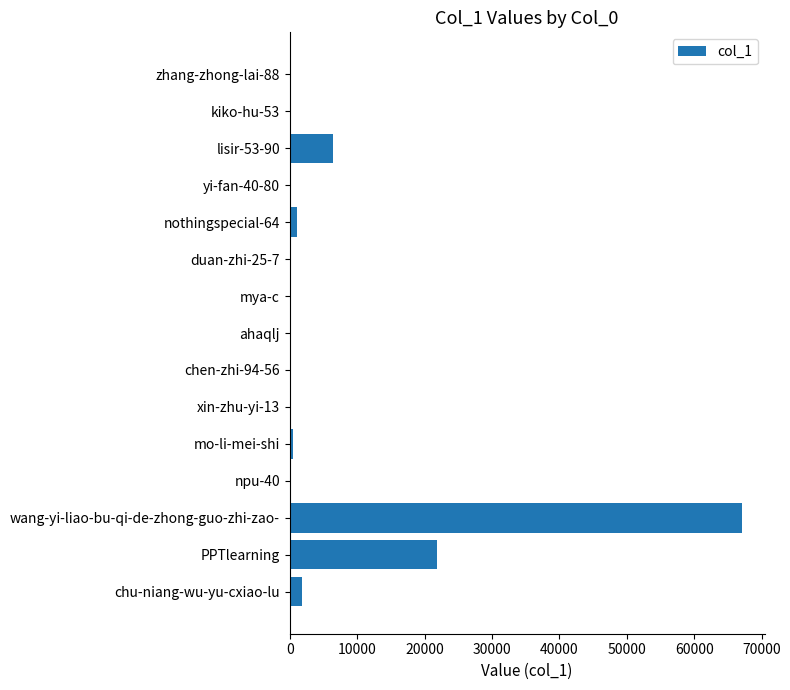

Which has a higher value, PPTlearning or mya-c?

PPTlearning